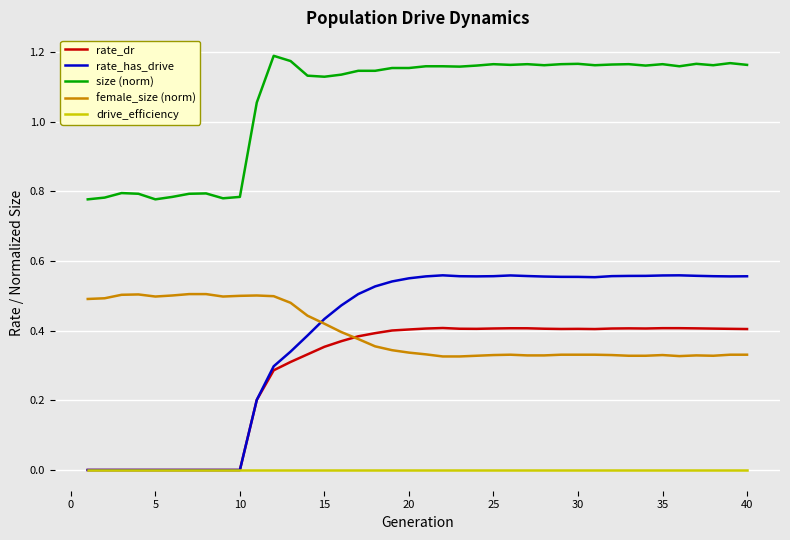

How many lines are shown in the chart?

5